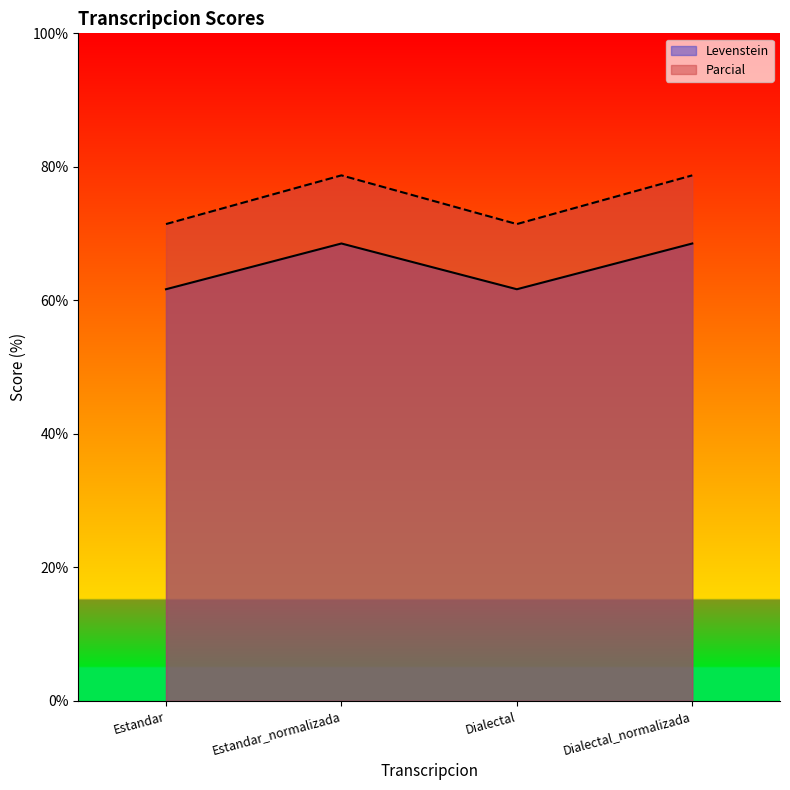

What is the label of the 3rd point from the left?

Dialectal